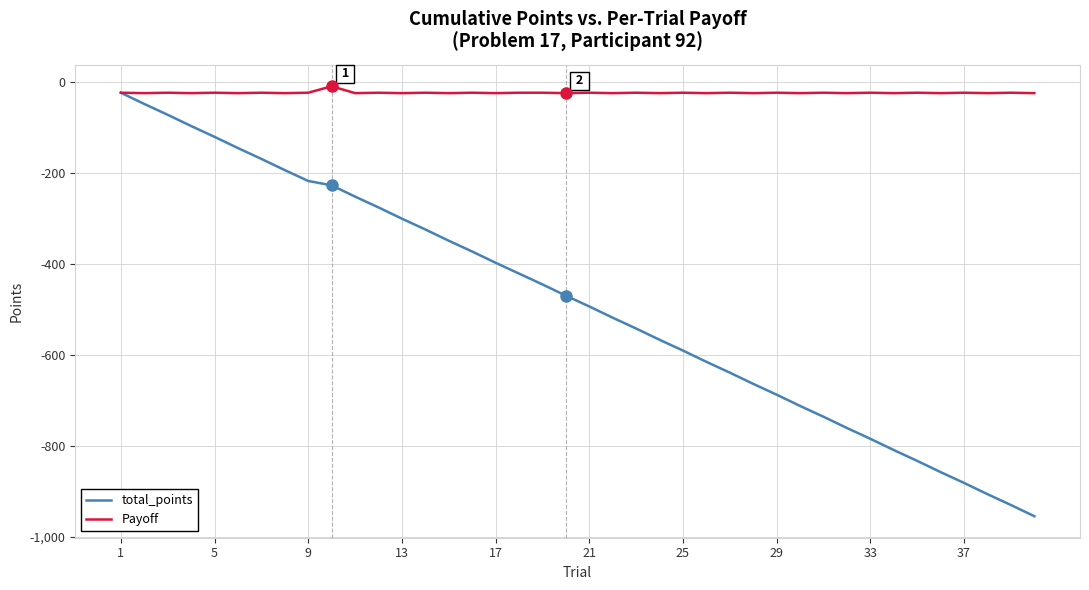

Rank the series by their average value, from lowest to highest.

total_points, Payoff